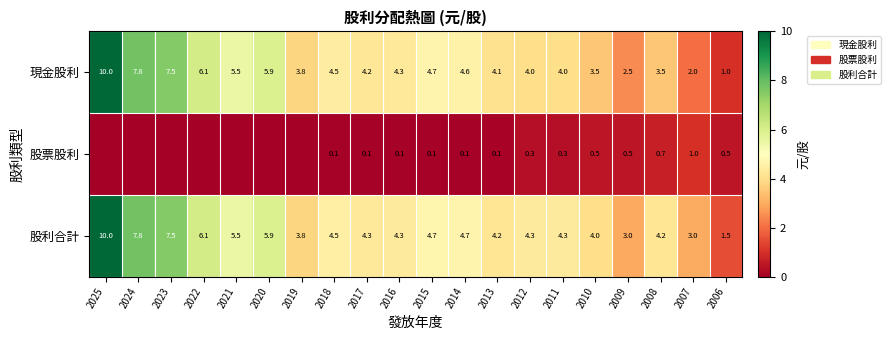

The 股票股利 series shows 0.2 at 2011. True or false?

False